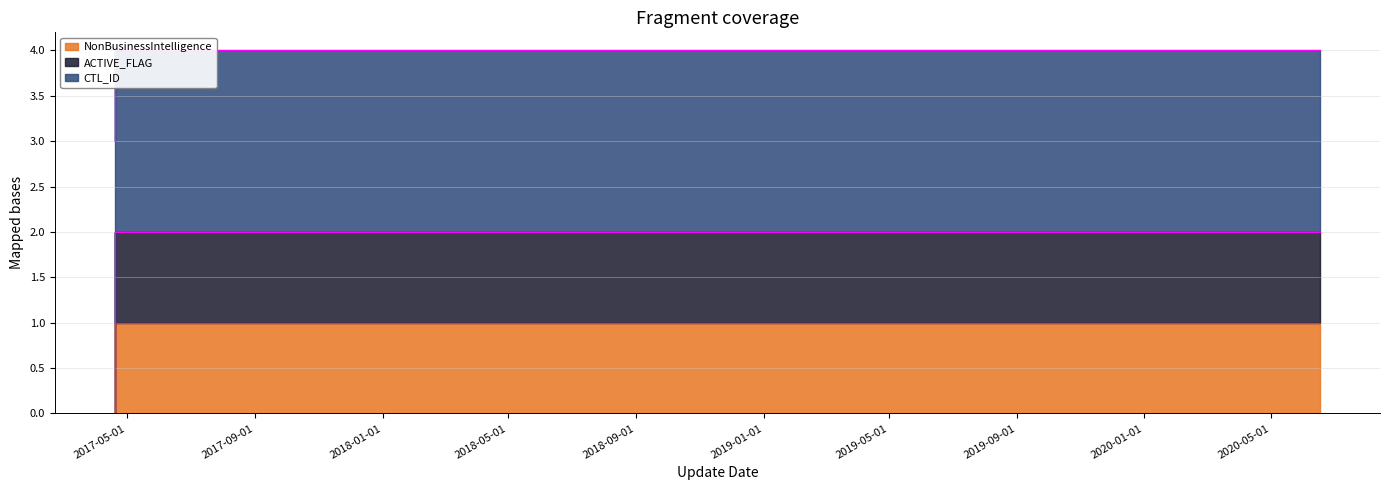

True or false: ACTIVE_FLAG and CTL_ID intersect in this chart.

False